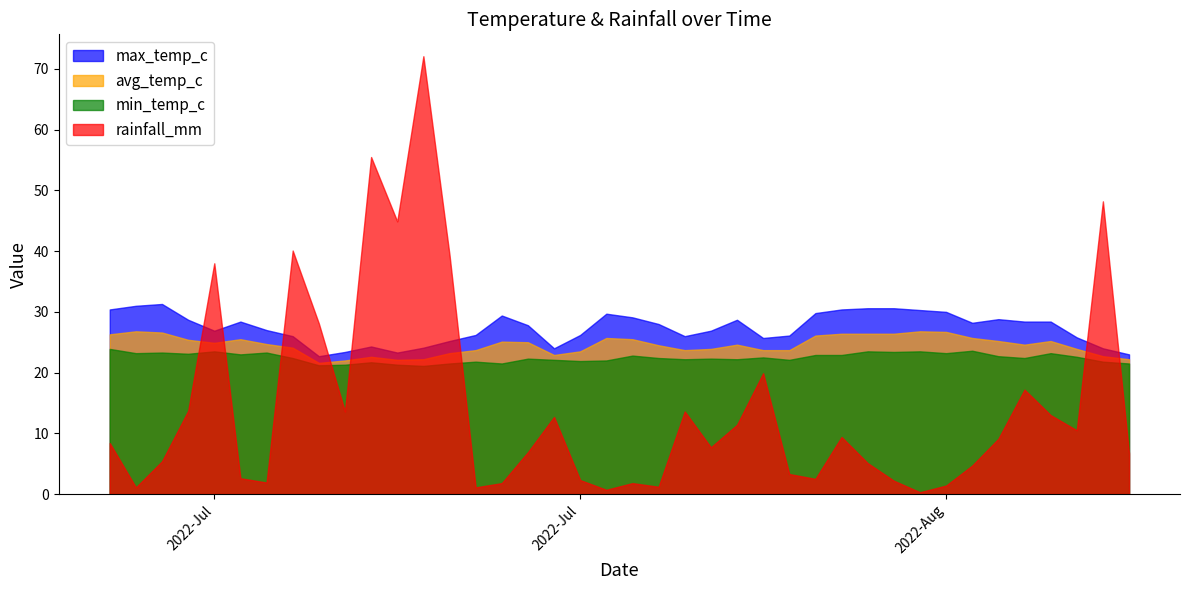

Reading right to left, transcribe all the data shown in this chart.

max_temp_c: 23.0	24.0	25.8	28.4	28.4	28.8	28.2	30.0	30.3	30.6	30.6	30.4	29.8	26.1	25.7	28.7	26.9	26.0	28.0	29.1	29.7	26.2	24.0	27.8	29.4	26.2	25.2	24.1	23.3	24.3	23.4	22.7	26.0	27.0	28.4	26.9	28.7	31.3	31.0	30.4
avg_temp_c: 22.2	22.7	23.9	25.2	24.6	25.2	25.7	26.7	26.8	26.4	26.4	26.4	26.1	23.7	23.7	24.6	23.9	23.7	24.5	25.5	25.7	23.5	22.9	25.0	25.1	23.7	23.2	22.2	22.1	22.6	22.0	21.6	24.1	24.7	25.5	24.9	25.4	26.6	26.8	26.3
min_temp_c: 21.5	21.8	22.6	23.2	22.4	22.7	23.6	23.2	23.5	23.4	23.5	22.9	22.9	22.1	22.5	22.2	22.3	22.2	22.4	22.8	22.0	21.9	22.1	22.3	21.5	21.8	21.5	21.1	21.3	21.7	21.3	21.2	22.4	23.3	23.0	23.5	23.1	23.3	23.2	23.9
rainfall_mm: 6.7	48.2	10.5	13.0	17.2	9.1	4.7	1.4	0.3	2.2	5.1	9.4	2.5	3.3	19.9	11.4	7.7	13.6	1.2	1.8	0.7	2.3	12.7	6.9	1.8	1.1	39.4	72.1	44.9	55.5	13.6	28.1	40.1	1.9	2.6	38.0	13.7	5.4	1.1	8.4